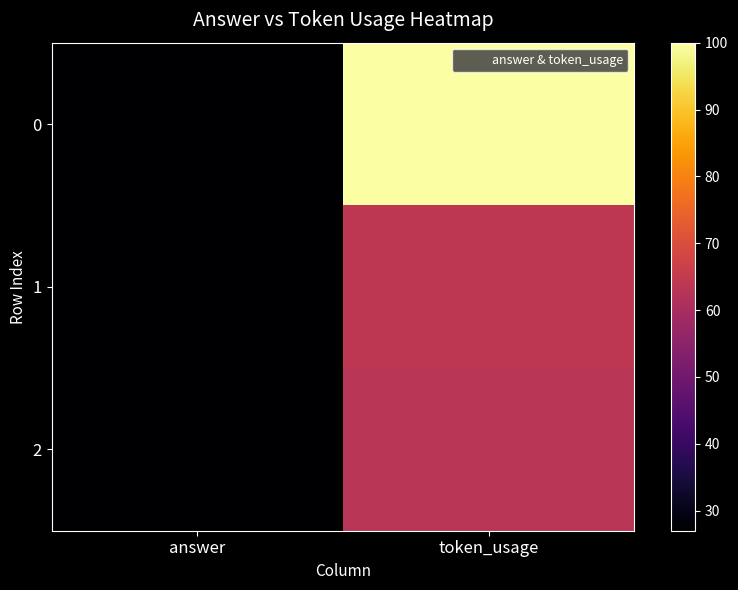

Rank the series at answer from lowest to highest value.

0, 1, 2